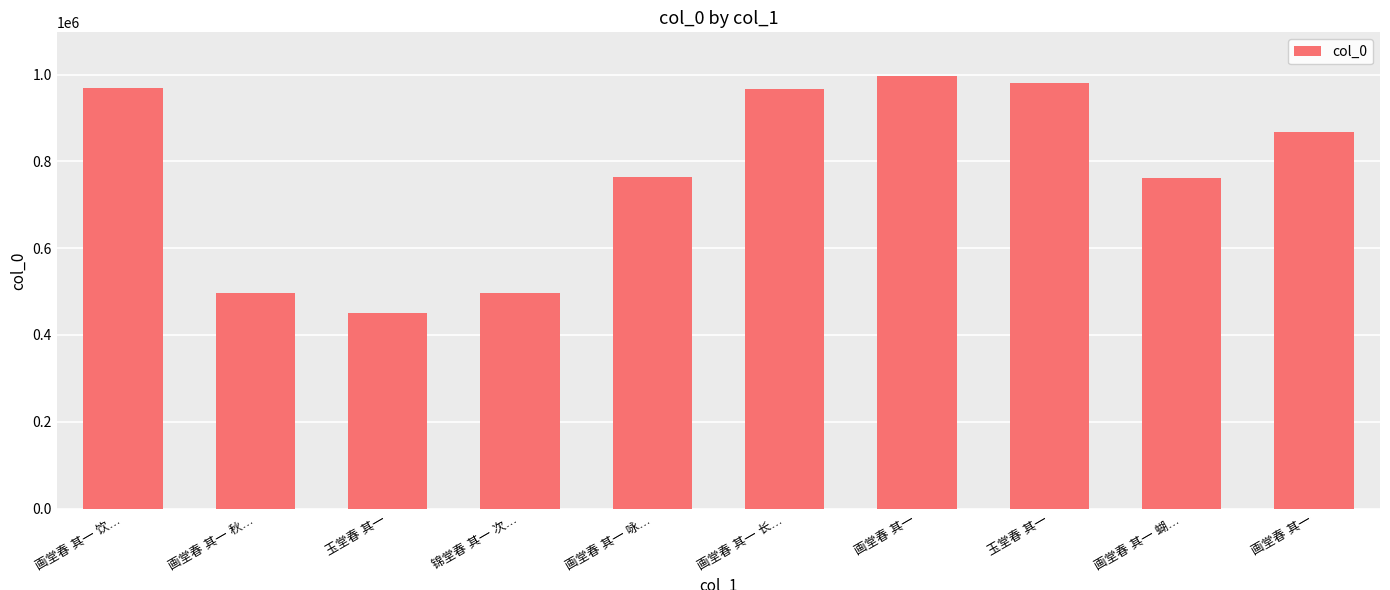

Reading right to left, list all the values displayed in this chart.

867054	762798	981296	997529	967792	763746	496213	451295	495679	970027